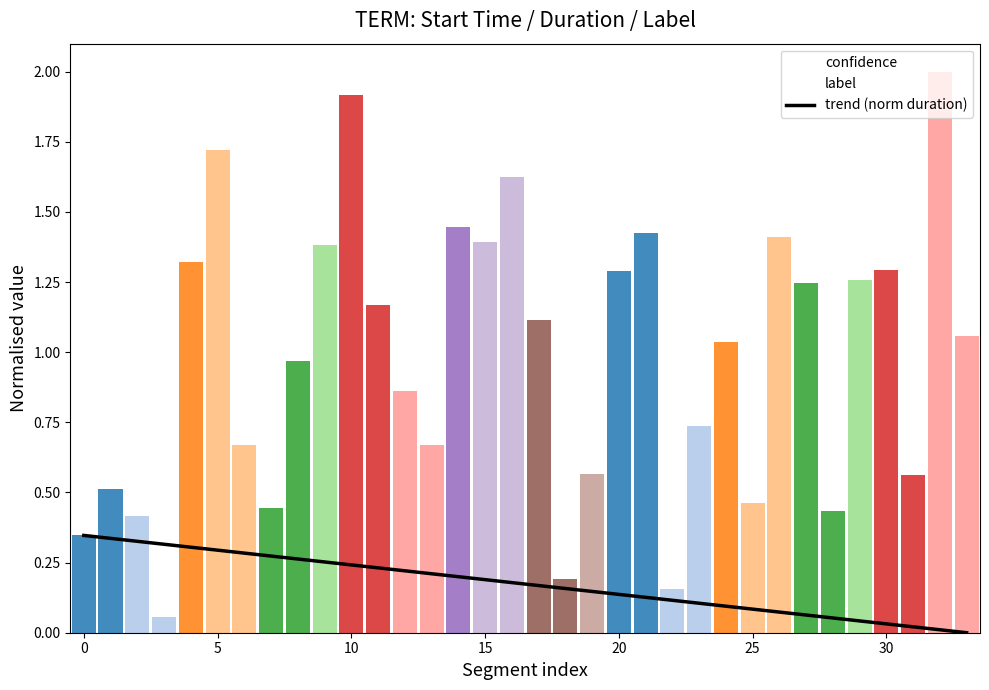

Is it true that trend (norm duration) equals 0.2 at 20?

False